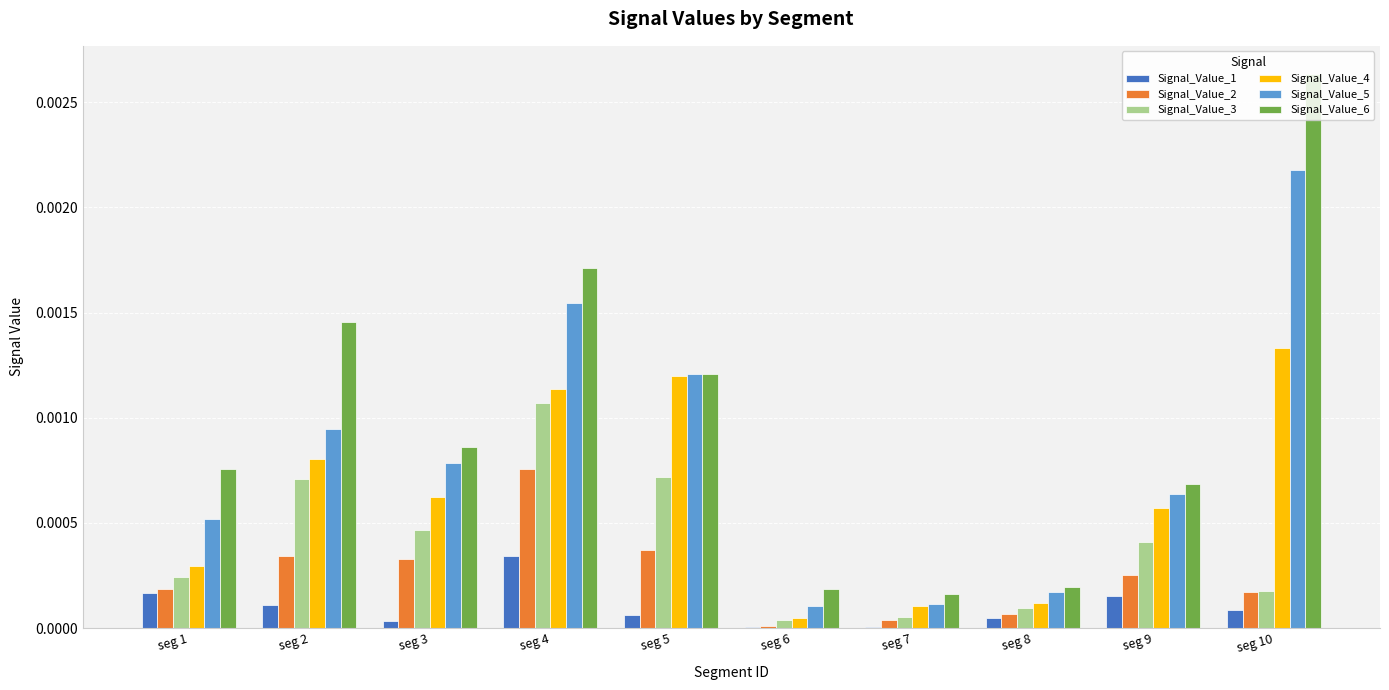

Which series has the largest range (max minus min)?

Signal_Value_6